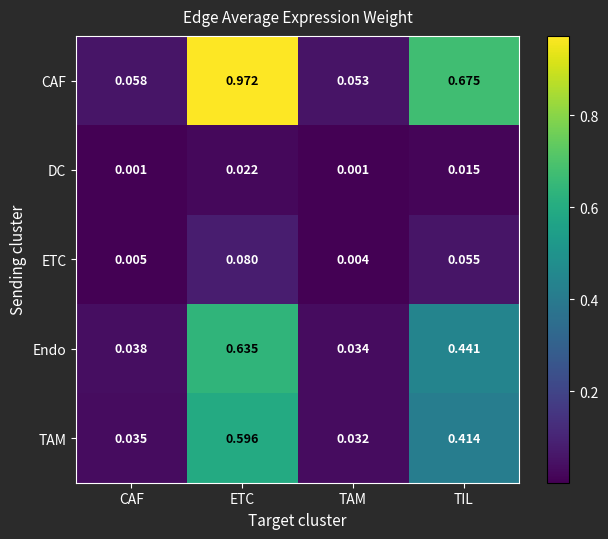

Which label corresponds to the largest value in the chart?

ETC